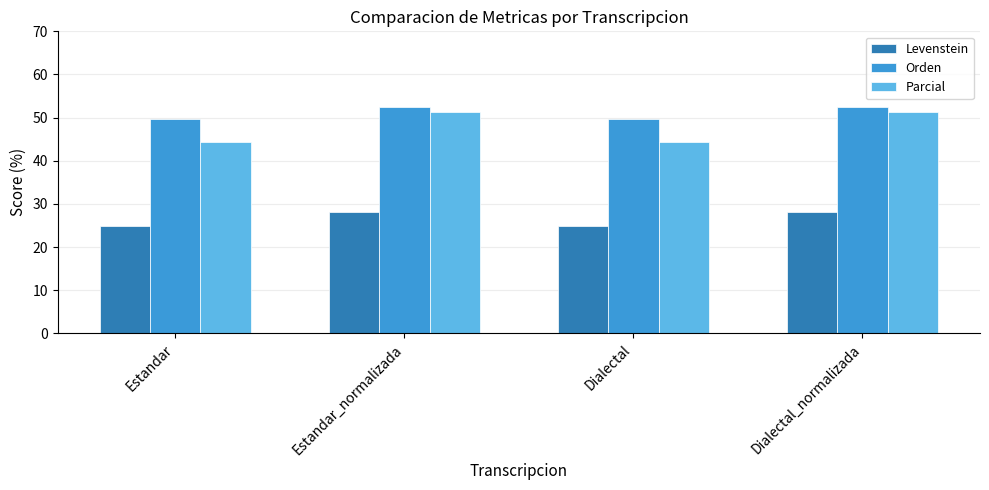

The Levenstein series shows 39.1 at Estandar. True or false?

False